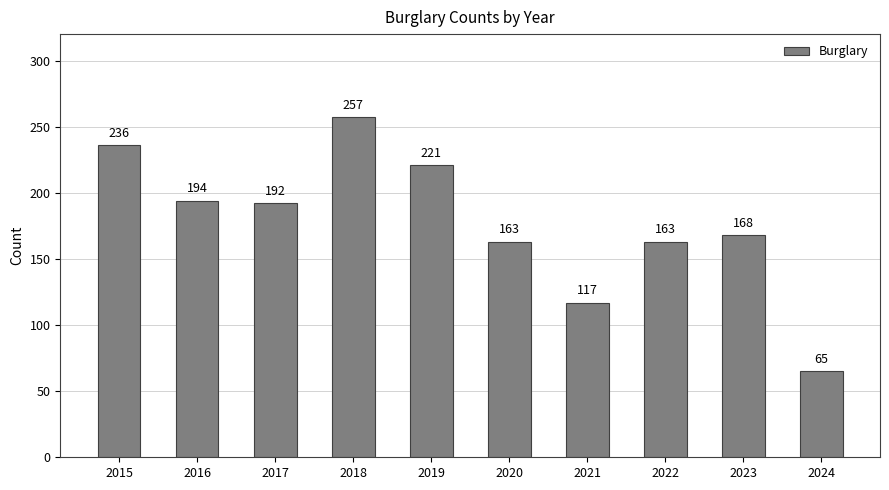

Is it true that the value at 2024 is 65?

True